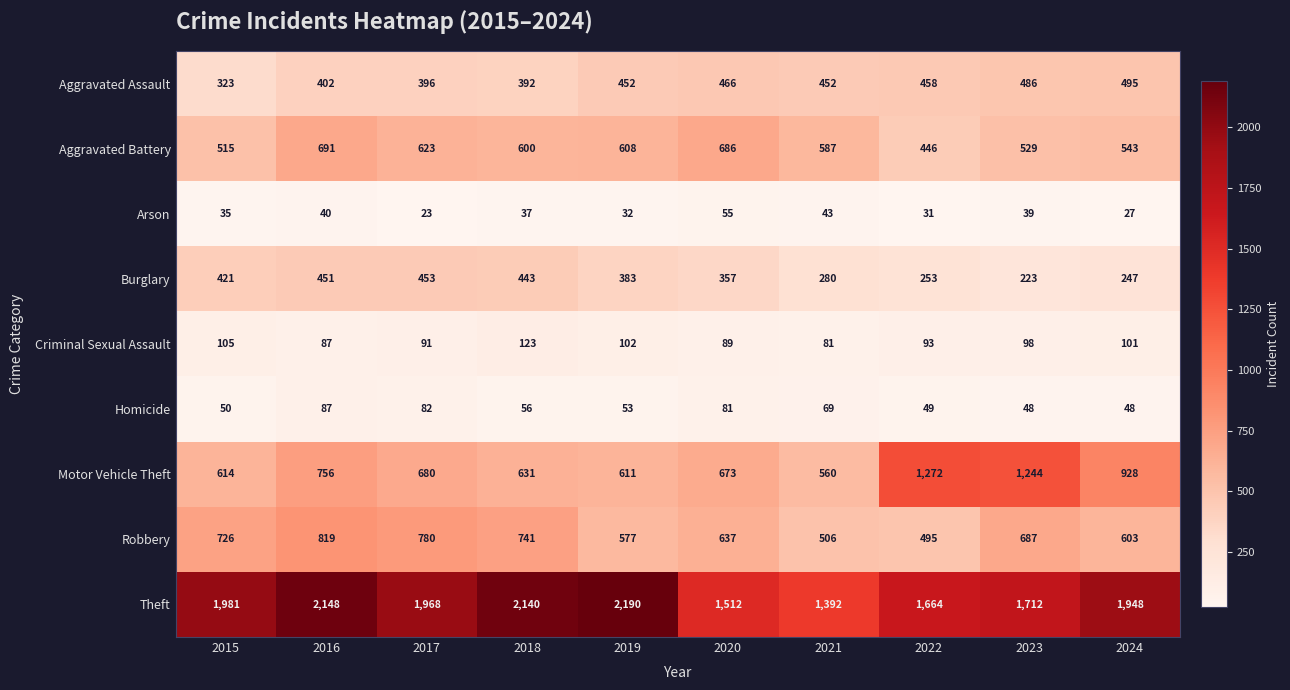

Which series has the largest range (max minus min)?

Theft